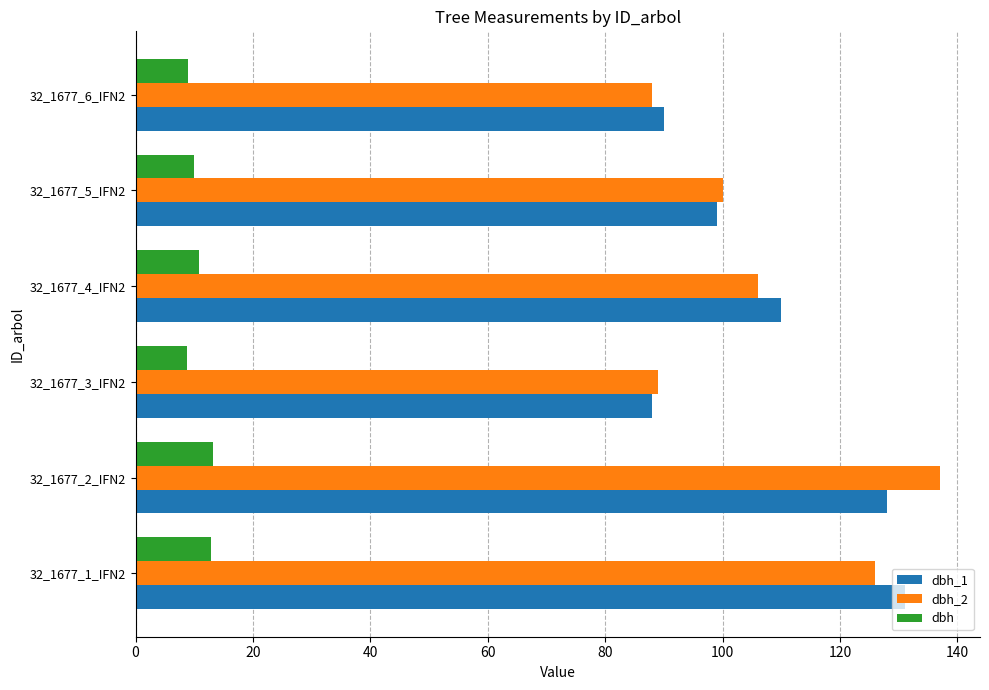

Which category has the highest value across all series?

32_1677_2_IFN2